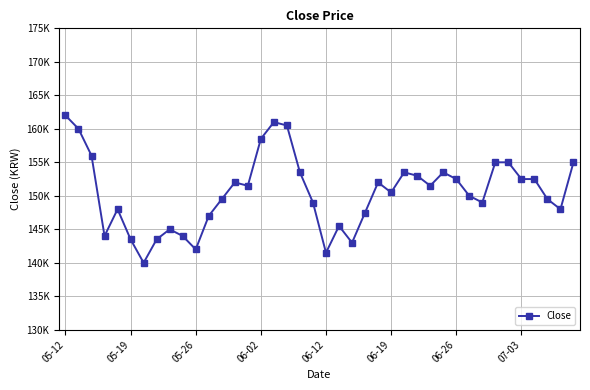

What is the difference between the maximum and second lowest values?

20500